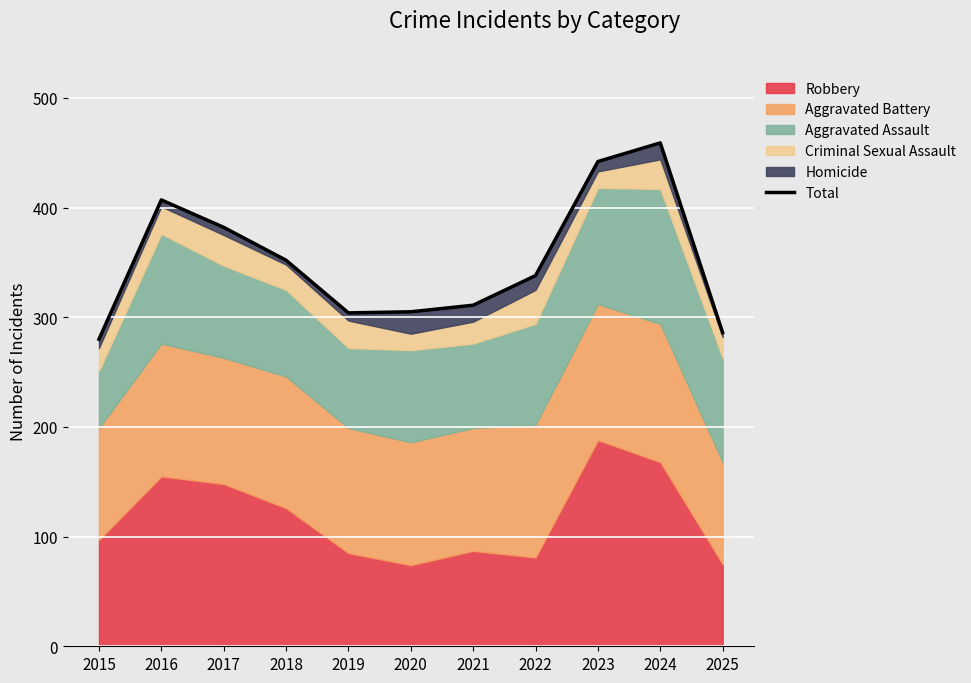

What is the ratio of the value at 2024 to the value at 2025?

1.6